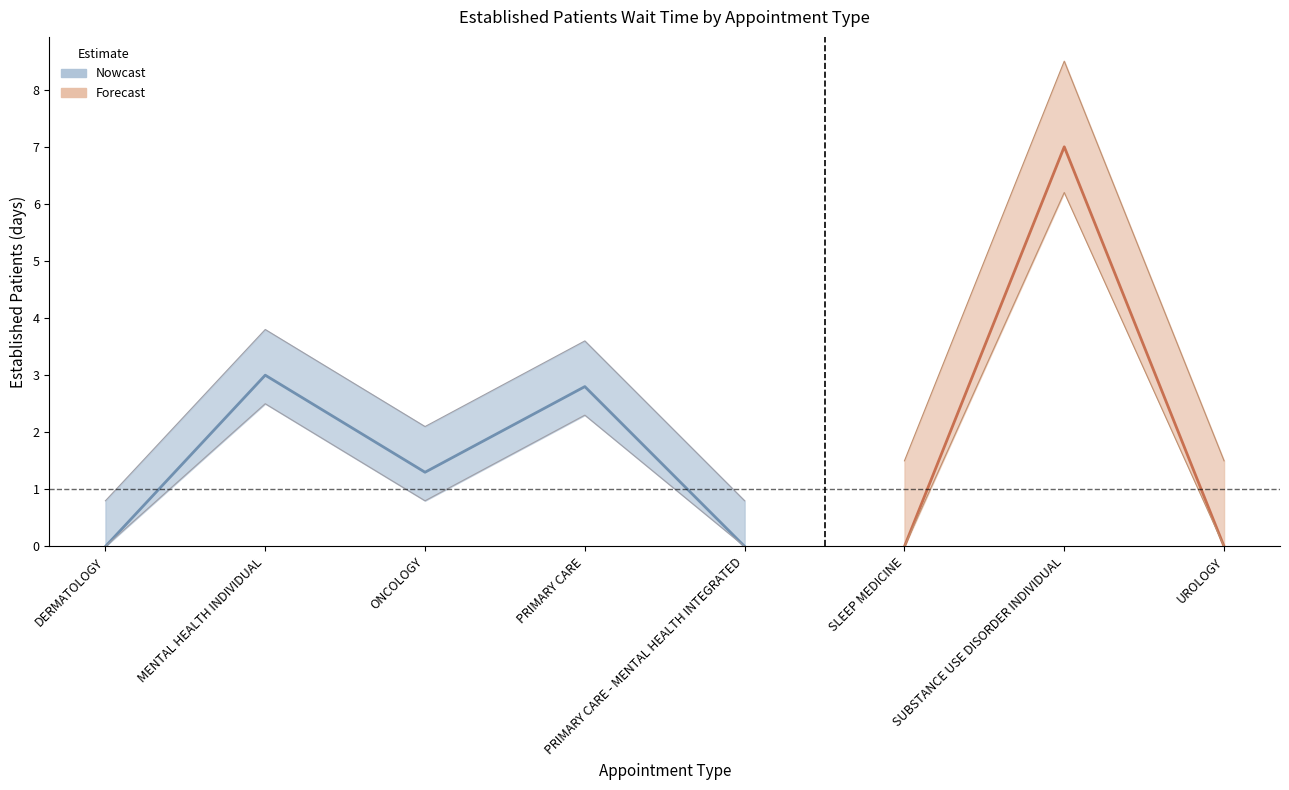

Where is the first local minimum?

ONCOLOGY